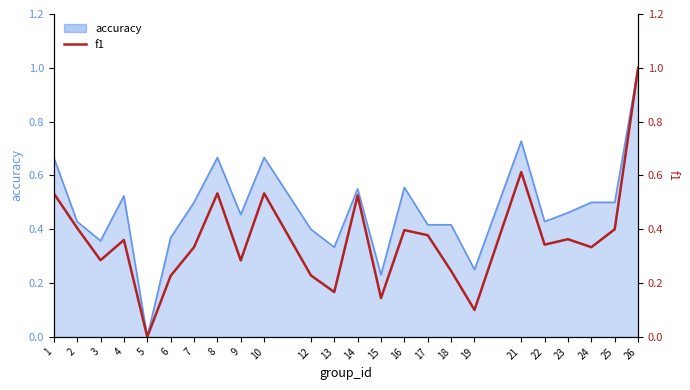

What value does the data have at 17?

0.4